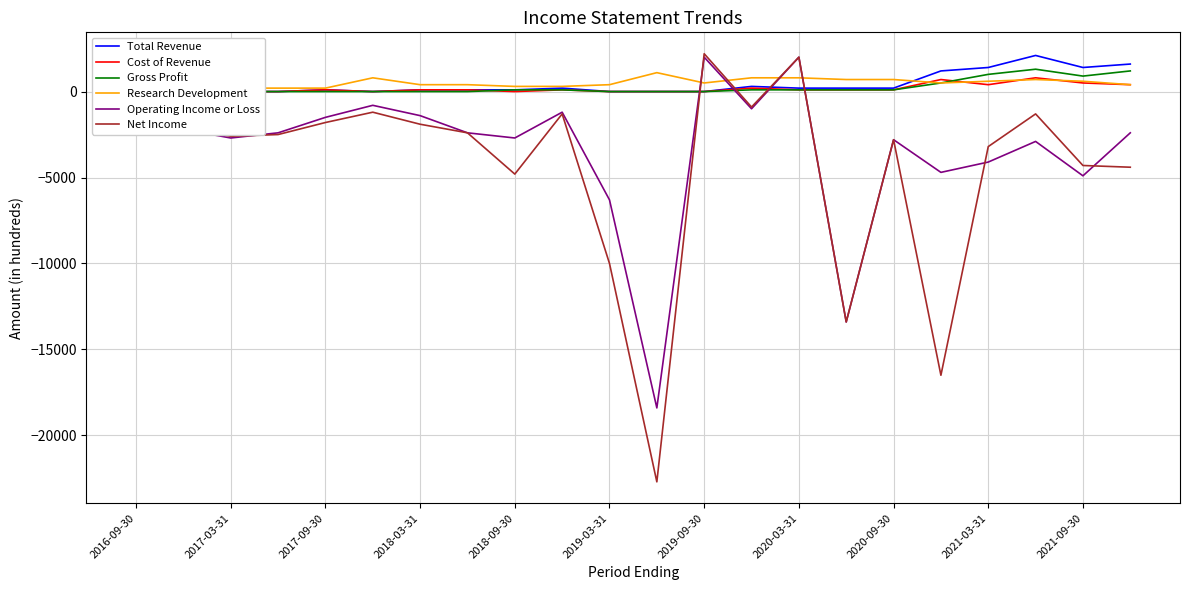

What is the maximum value for Net Income?

2200